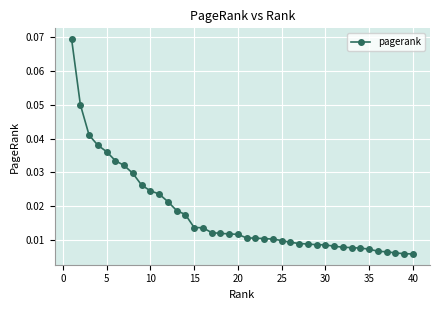

Does the chart have visible grid lines?

Yes